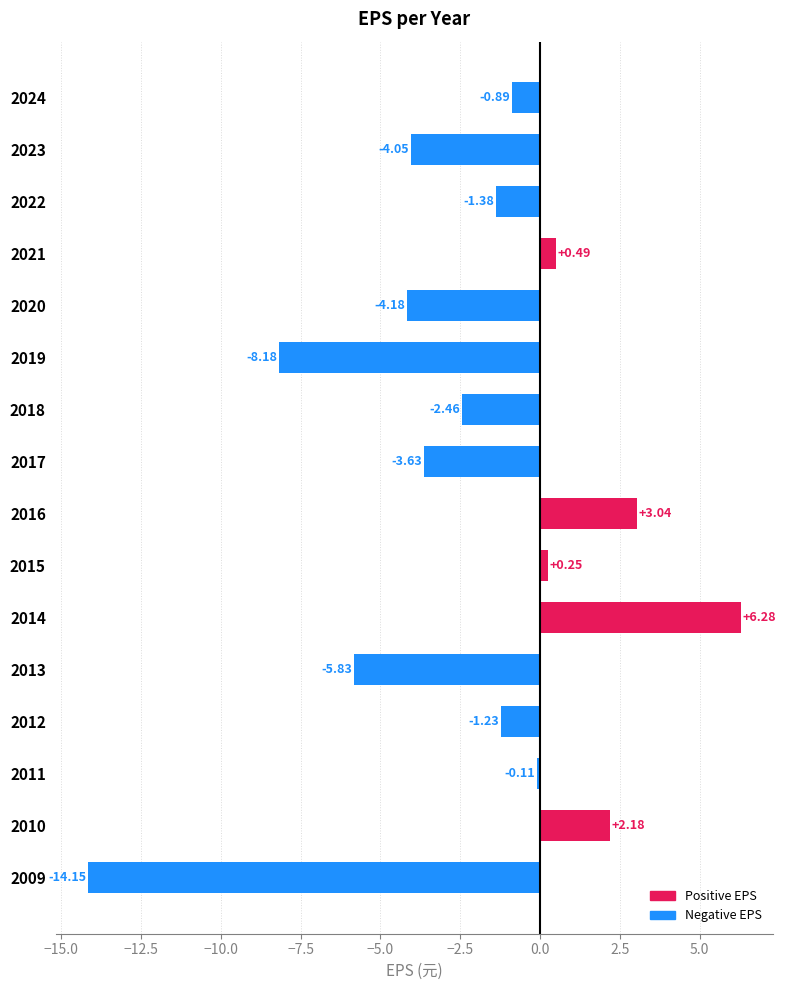

At which category does the chart reach its minimum across all series?

2009